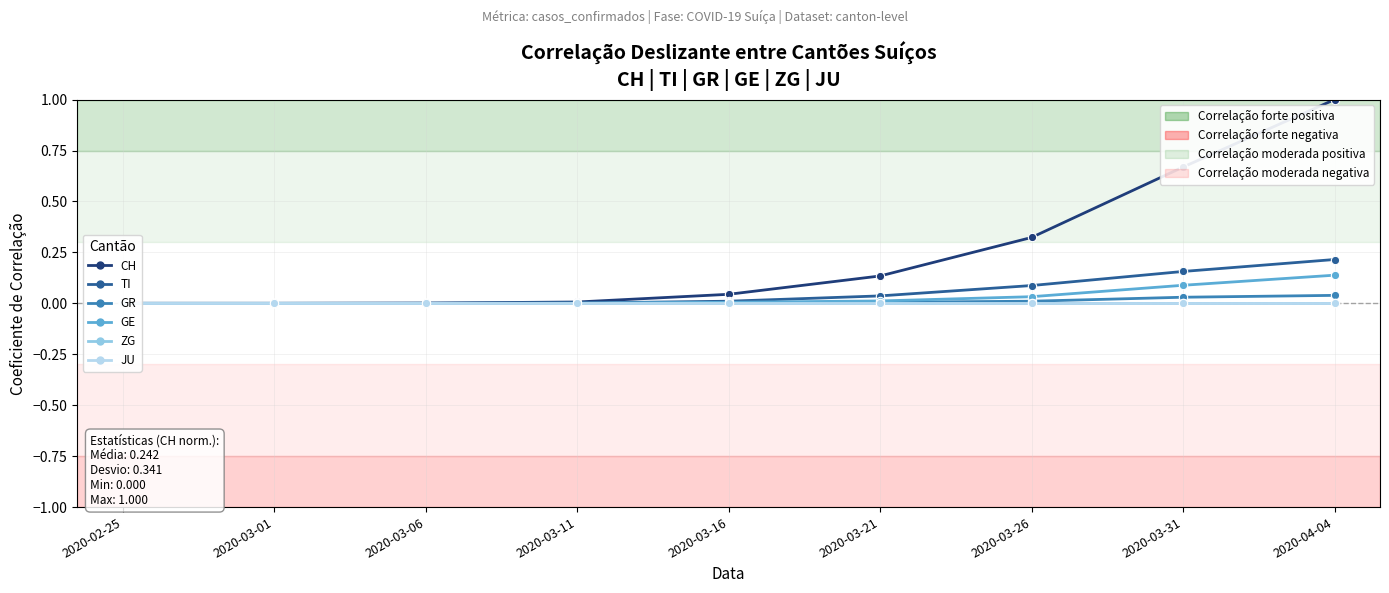

What is the label of the 6th point from the right?

2020-03-11